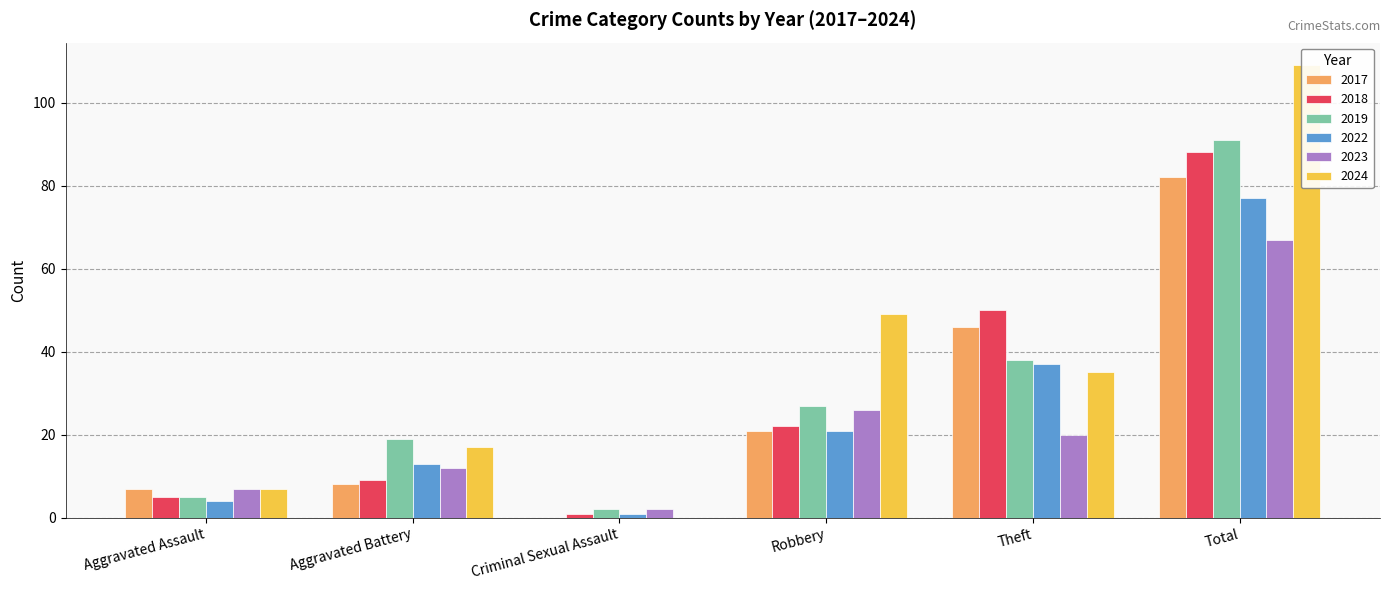

What is the average value of the 2024 series?

36